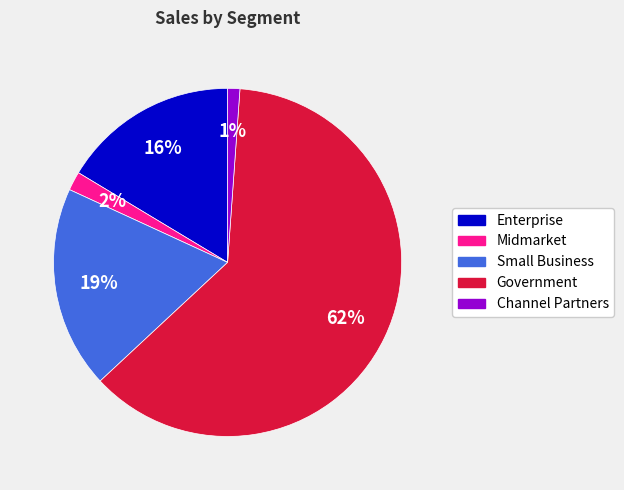

To the nearest percent, what is the average slice percentage?

20%